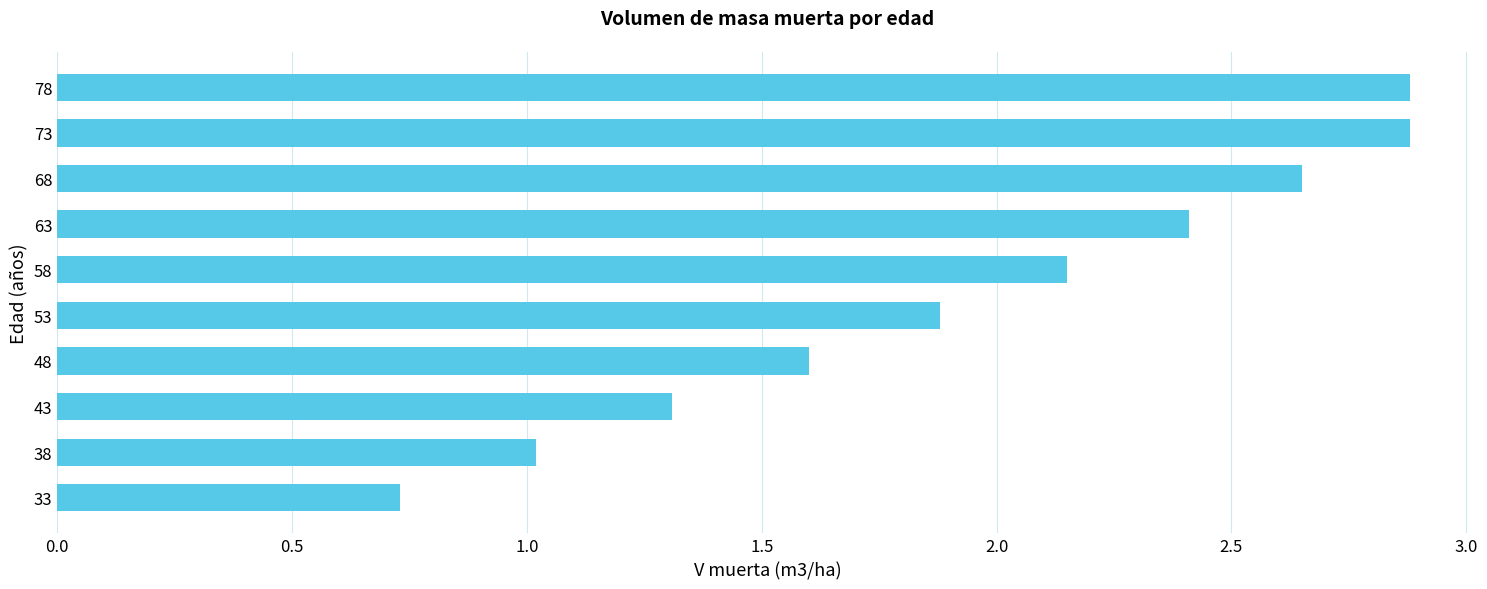

What is the smallest value displayed?

0.7